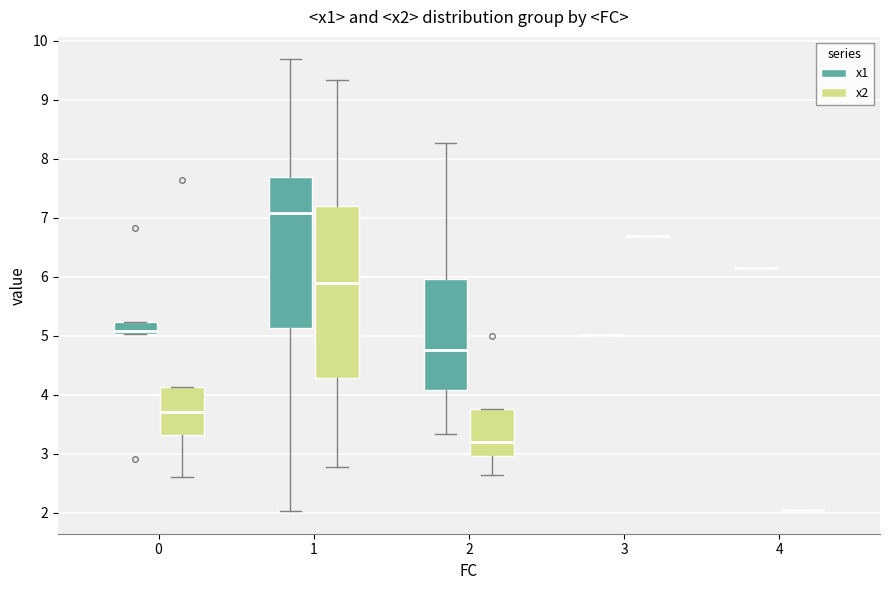

Reading left to right, transcribe this box plot: for each box, give where its median line is, the range the box spans, and where its two whiskers end, as read against the y-axis. The values are not printed on the chart, so give them approximately, as read against the axis.

0 (x1): median 5.1, box 5.0 to 5.2, whiskers 5.0 to 5.2
0 (x2): median 3.7, box 3.3 to 4.1, whiskers 2.6 to 4.1
1 (x1): median 7.1, box 5.1 to 7.7, whiskers 2.0 to 9.7
1 (x2): median 5.9, box 4.3 to 7.2, whiskers 2.8 to 9.3
2 (x1): median 4.8, box 4.1 to 6.0, whiskers 3.3 to 8.3
2 (x2): median 3.2, box 3.0 to 3.8, whiskers 2.6 to 3.8
3 (x1): box collapsed to a line at 5.0, whiskers 5.0 to 5.0
3 (x2): box collapsed to a line at 6.7, whiskers 6.7 to 6.7
4 (x1): box collapsed to a line at 6.2, whiskers 6.2 to 6.2
4 (x2): box collapsed to a line at 2.0, whiskers 2.0 to 2.0